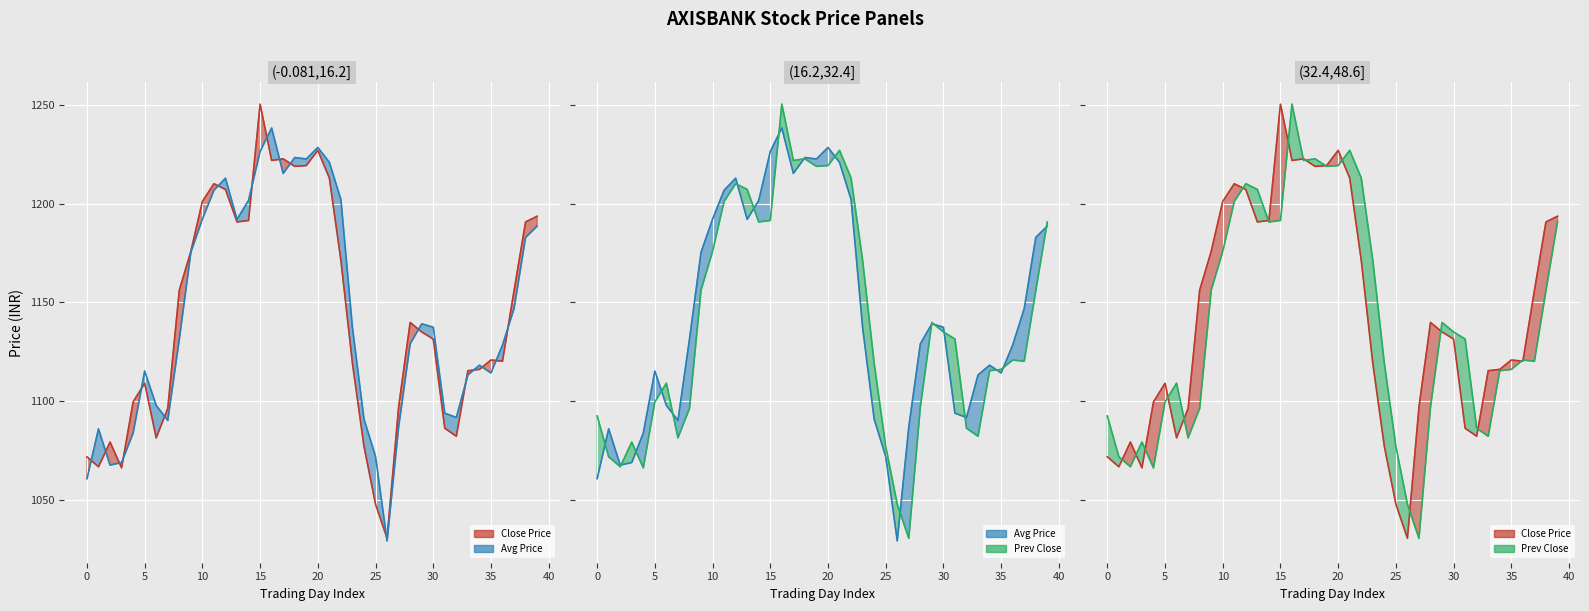

What is the spread (max minus min) of values at 37?

35.7